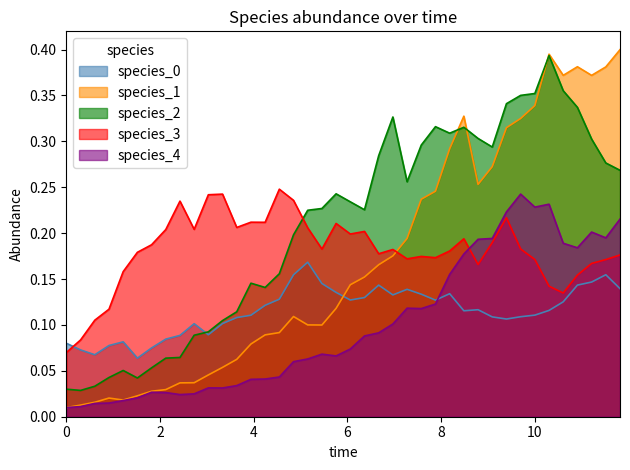

Which series has the widest spread of values?

species_1